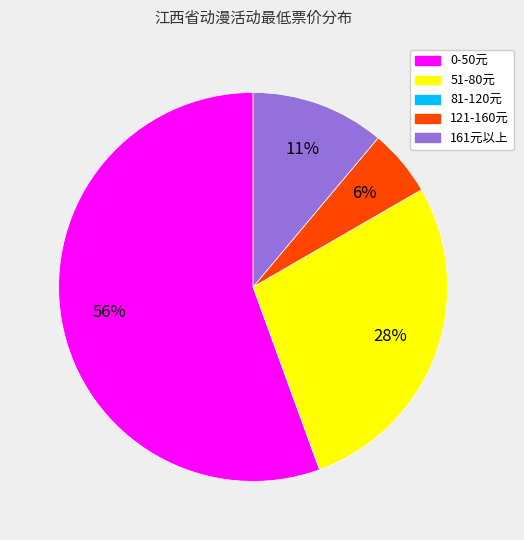

To the nearest percent, what is the average slice percentage?

25%